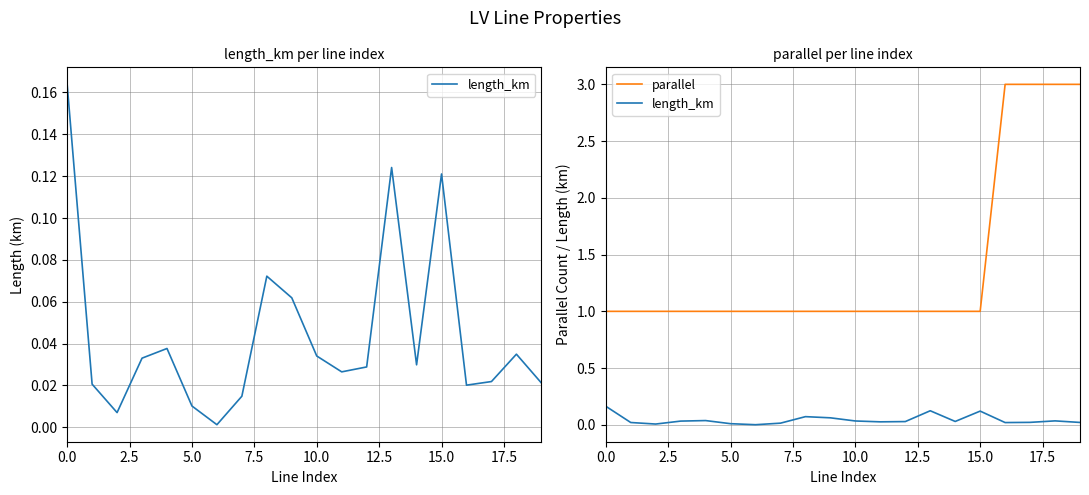

True or false: length_km and parallel cross at least once.

False